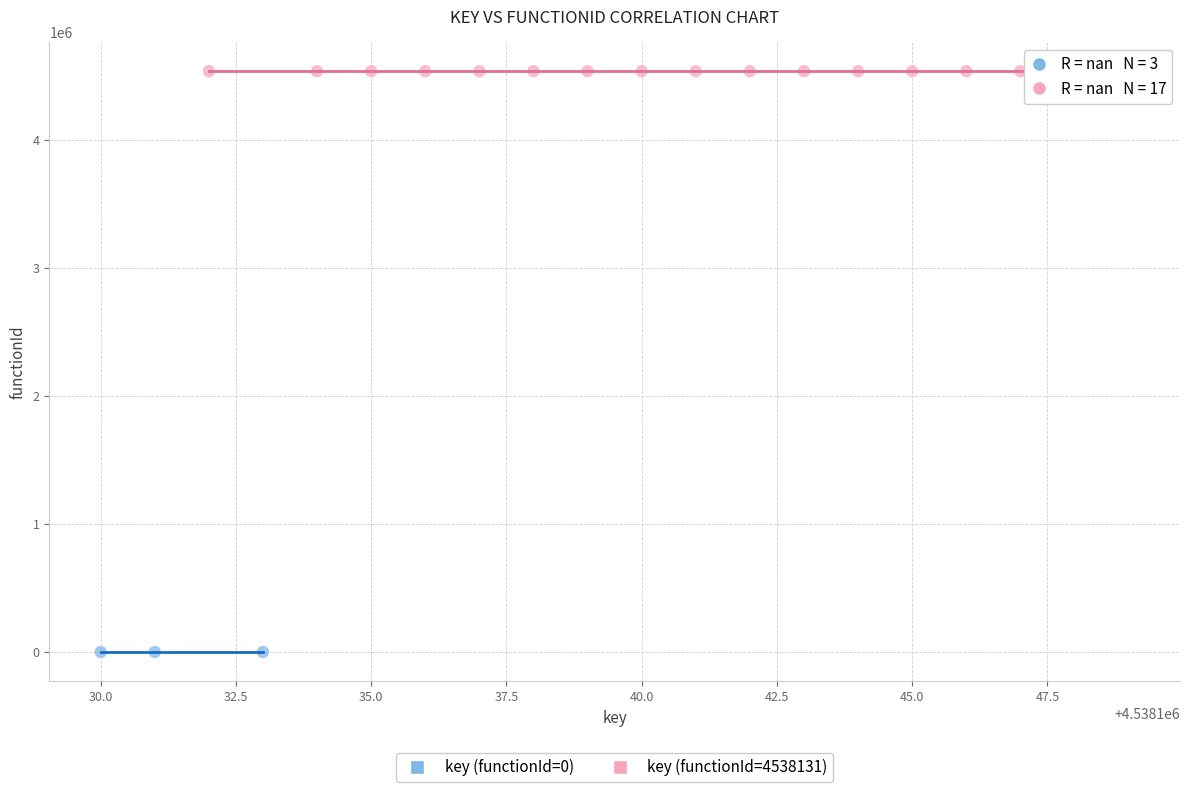

Which series reaches the maximum Y coordinate?

key (functionId=4538131)